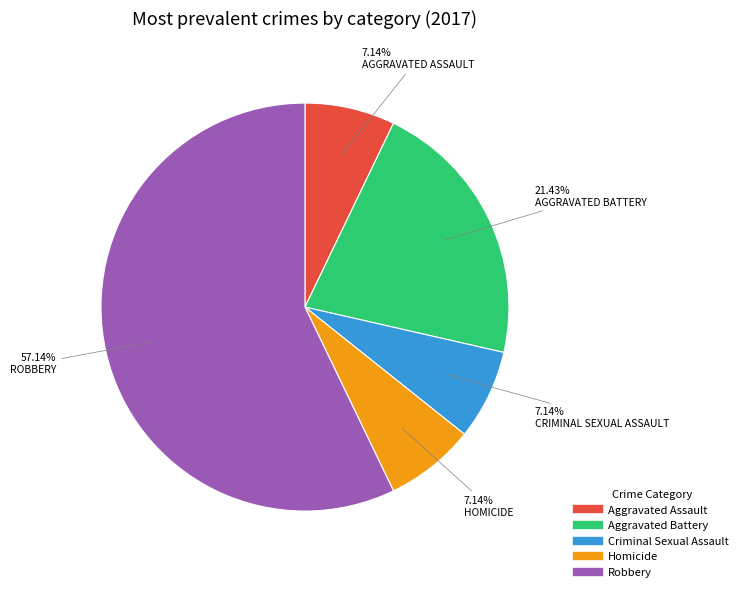

Is there any slice that represents more than half of the pie?

Yes